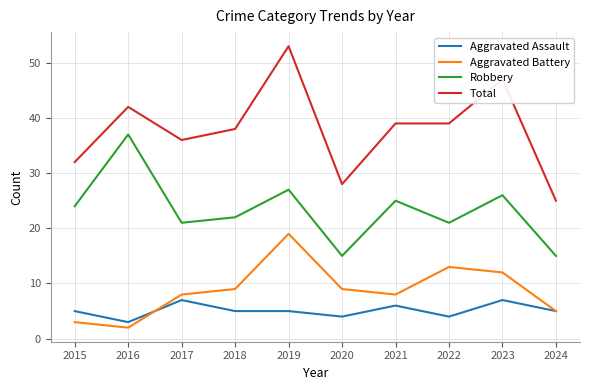

Rank the series by their maximum value, from lowest to highest.

Aggravated Assault, Aggravated Battery, Robbery, Total